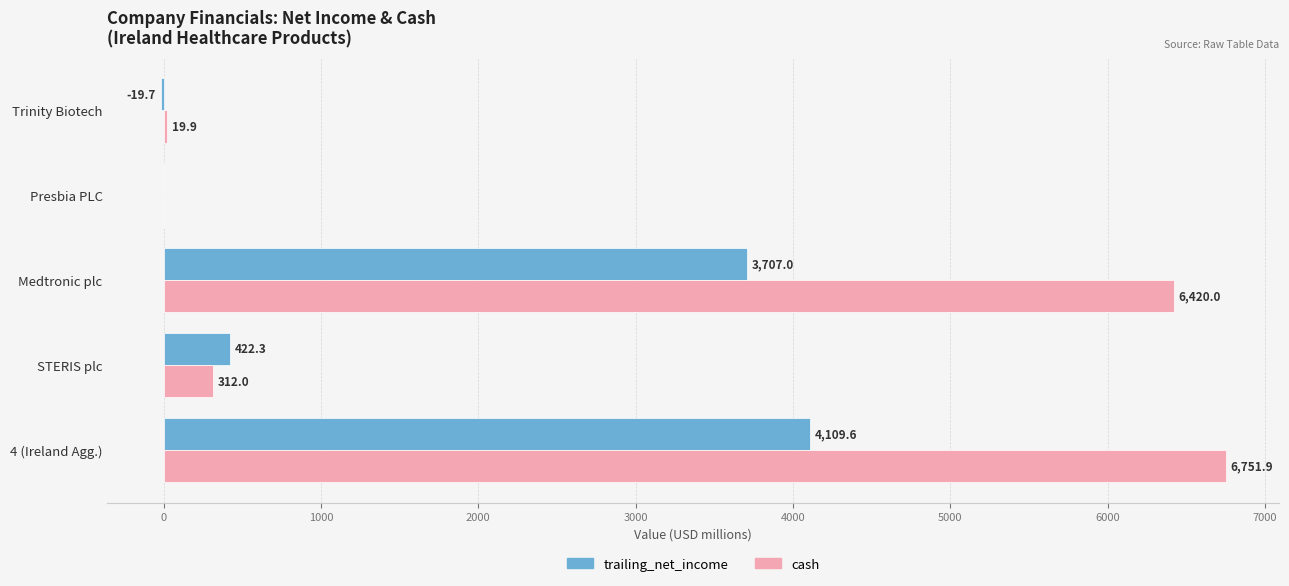

Is the value of cash at Medtronic plc greater than the value of trailing_net_income at 4 (Ireland Agg.)?

Yes